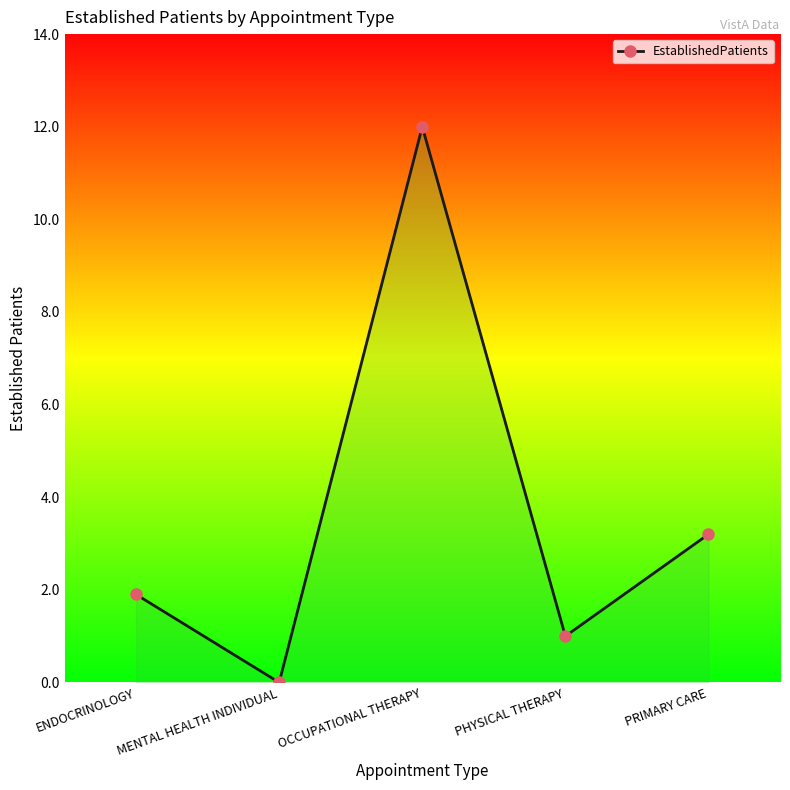

How many points are higher than both their immediate neighbors (excluding endpoints)?

1